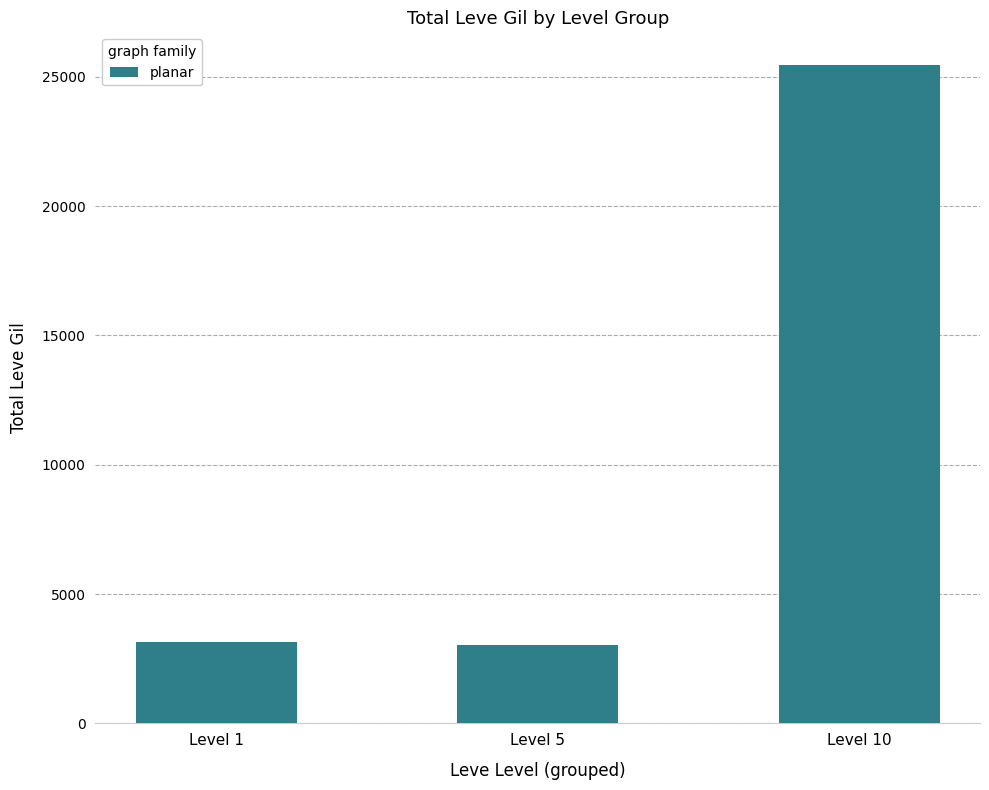

At which category does the chart reach its peak across all series?

Level 10